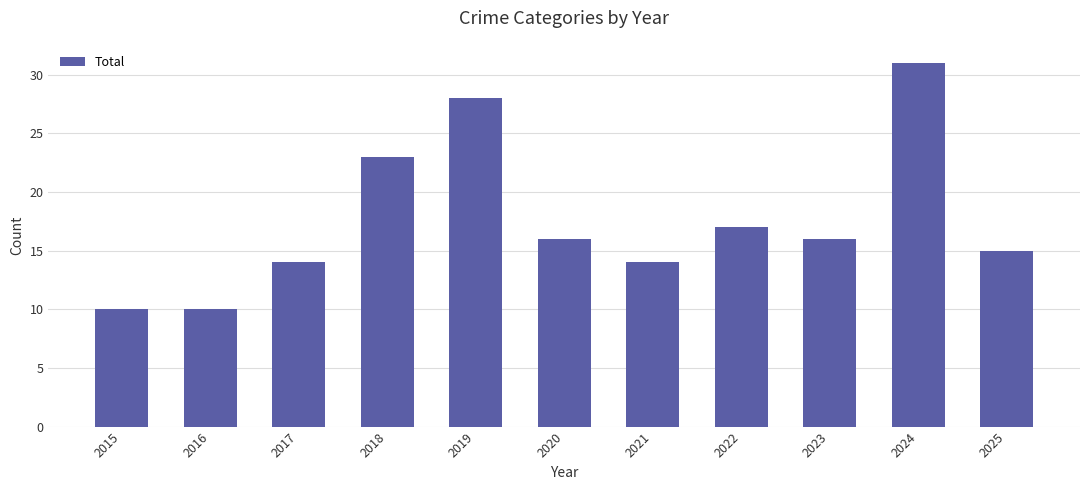

What is the ratio of the value at 2015 to the value at 2022?

0.6